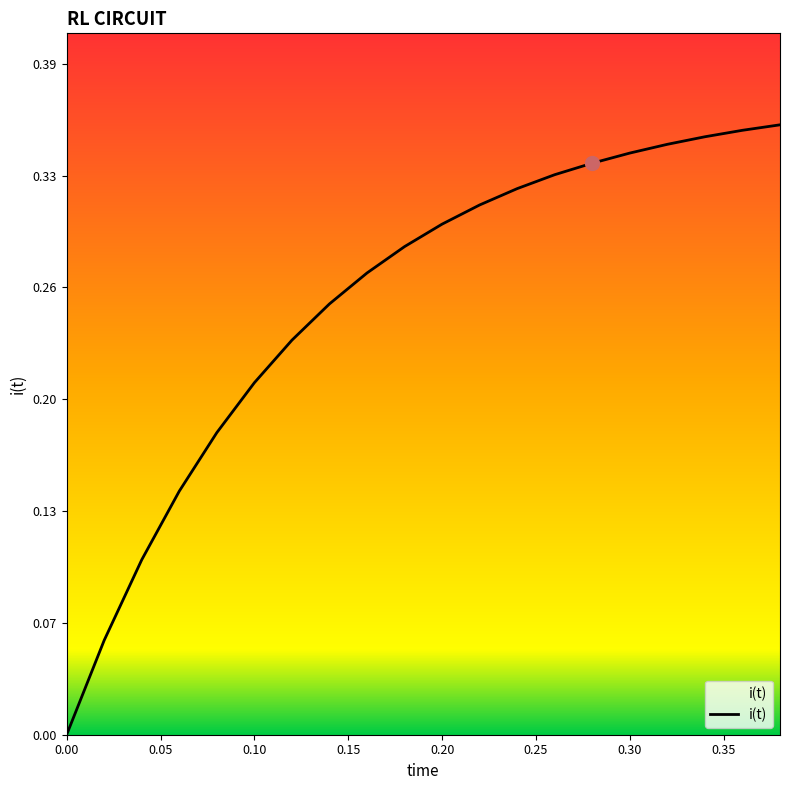

How many values are between 0 and 1?

20